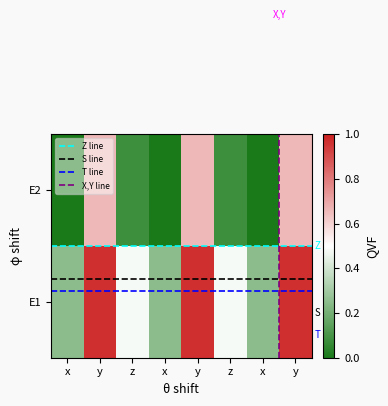

Is it true that E1 equals 0.2 at x?

True